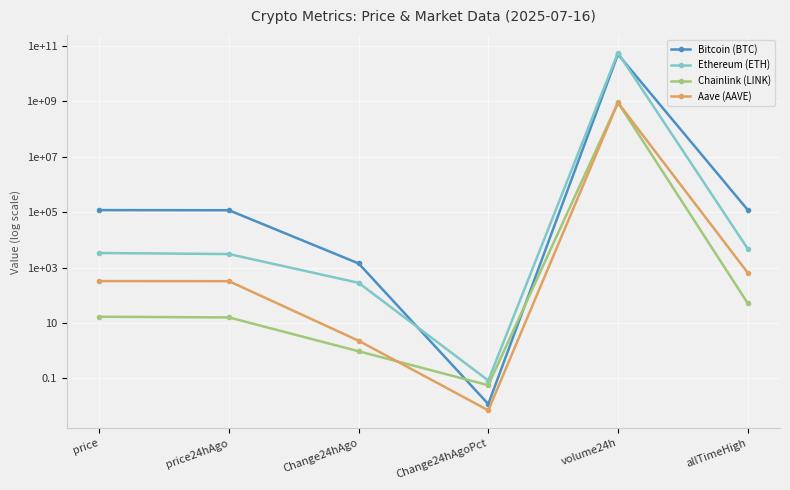

What is the value of the Chainlink (LINK) point at the 6th from the left?

52.7